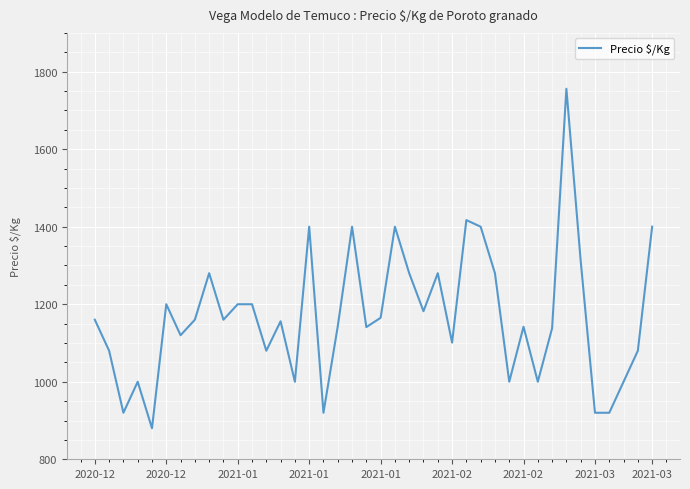

What is the difference between the maximum and minimum values?

876